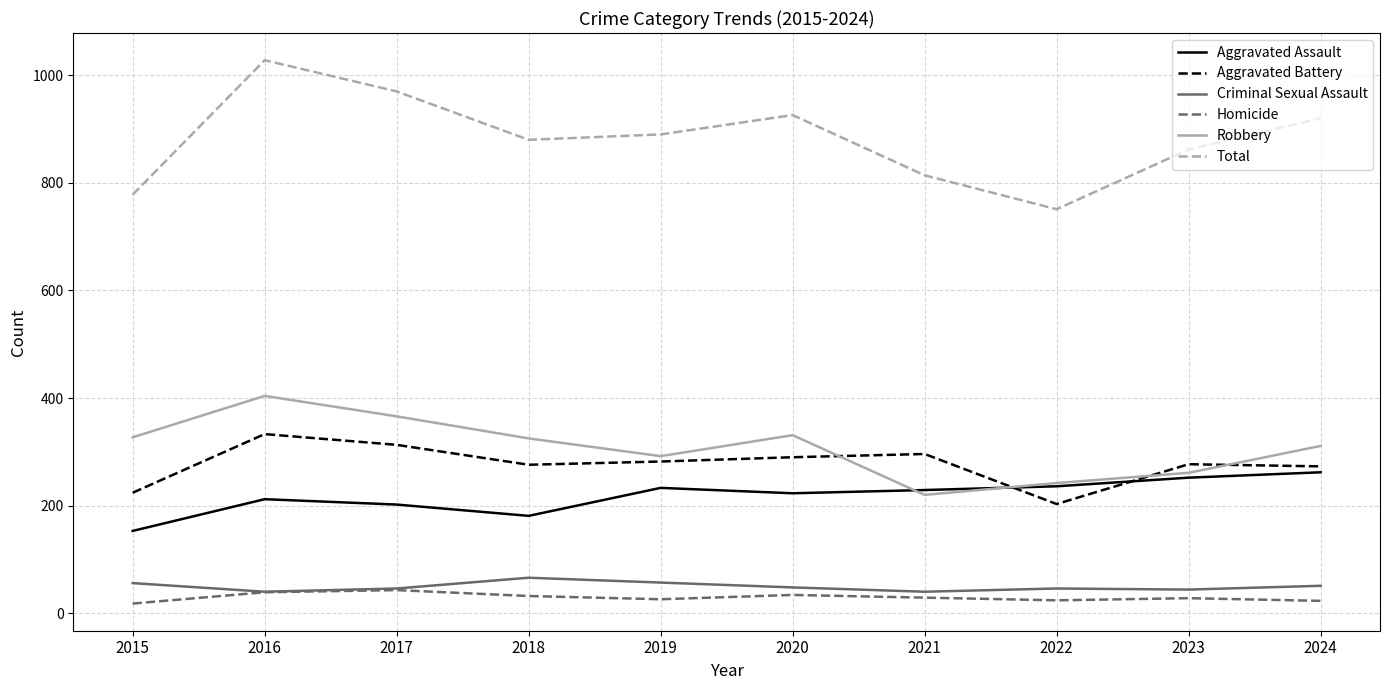

Which series has the widest spread of values?

Total